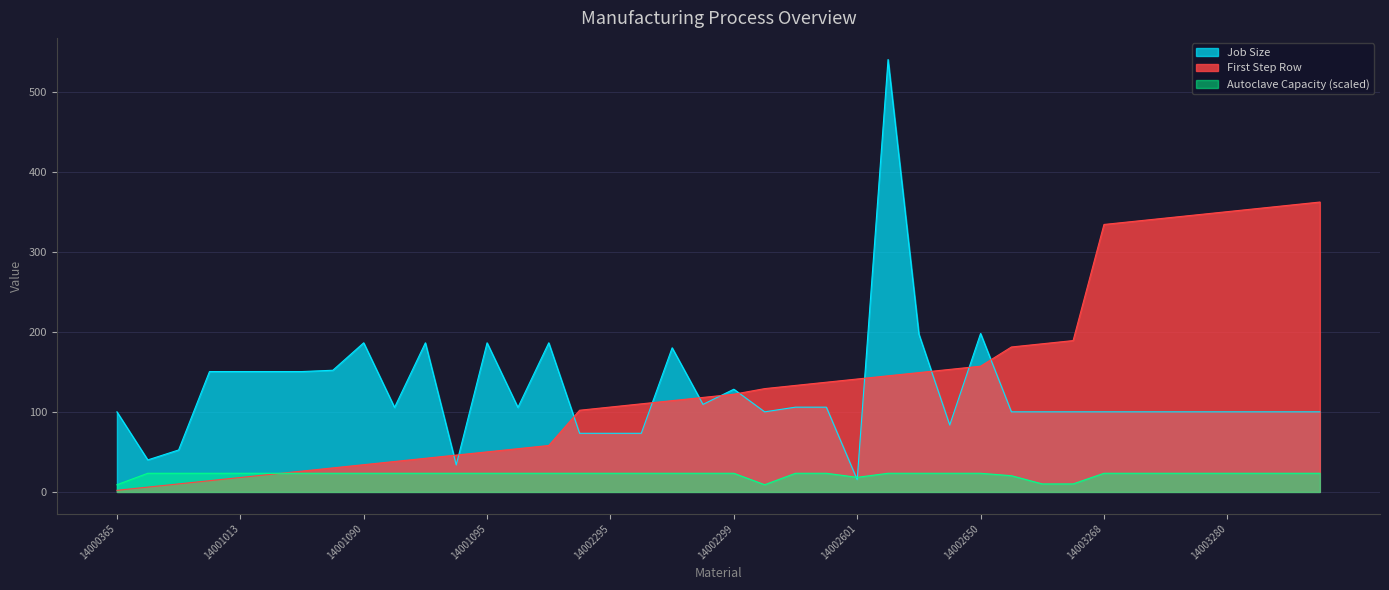

Is the value of Job Size at 14001090 greater than the value of Autoclave Capacity at 14001013?

Yes